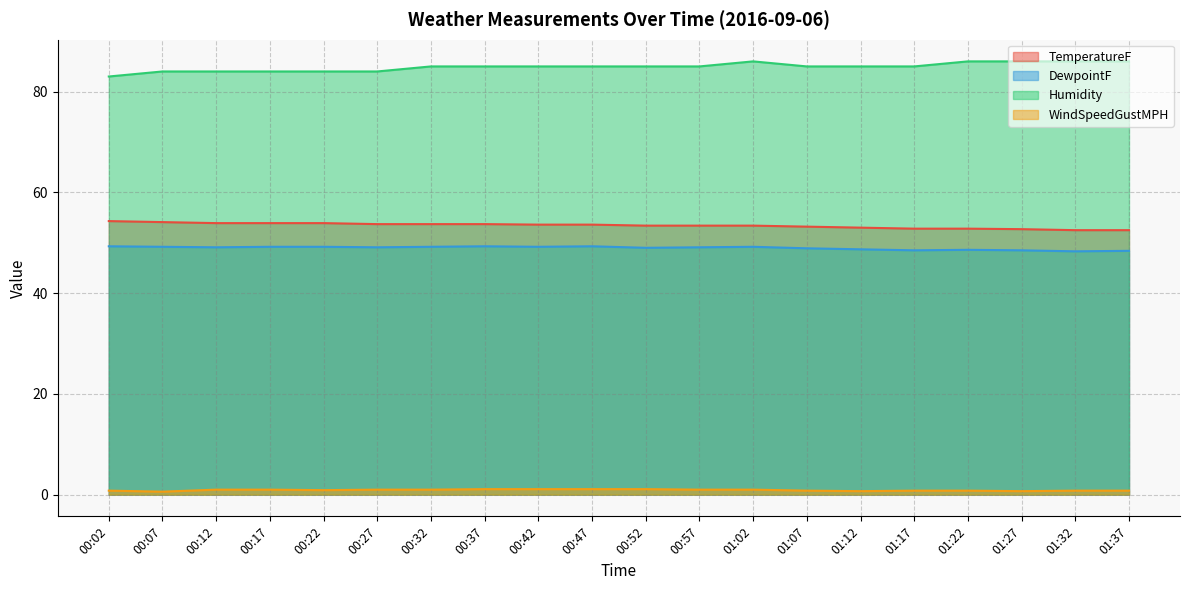

What is the label of the 4th point from the right?

01:22